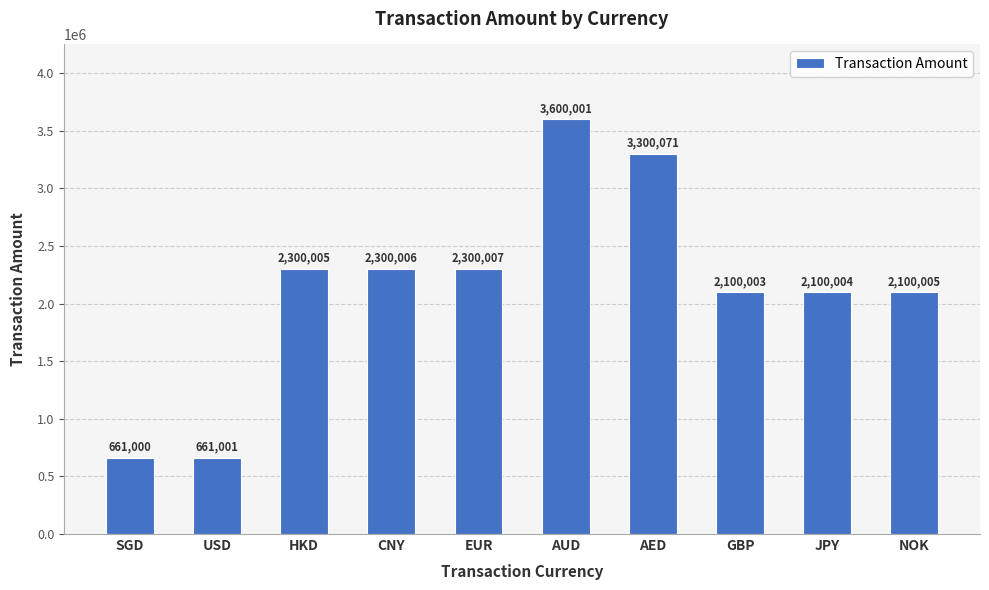

Reading right to left, what are all the values shown in this chart?

NOK=2100005	JPY=2100004	GBP=2100003	AED=3300071	AUD=3600001	EUR=2300007	CNY=2300006	HKD=2300005	USD=661001	SGD=661000